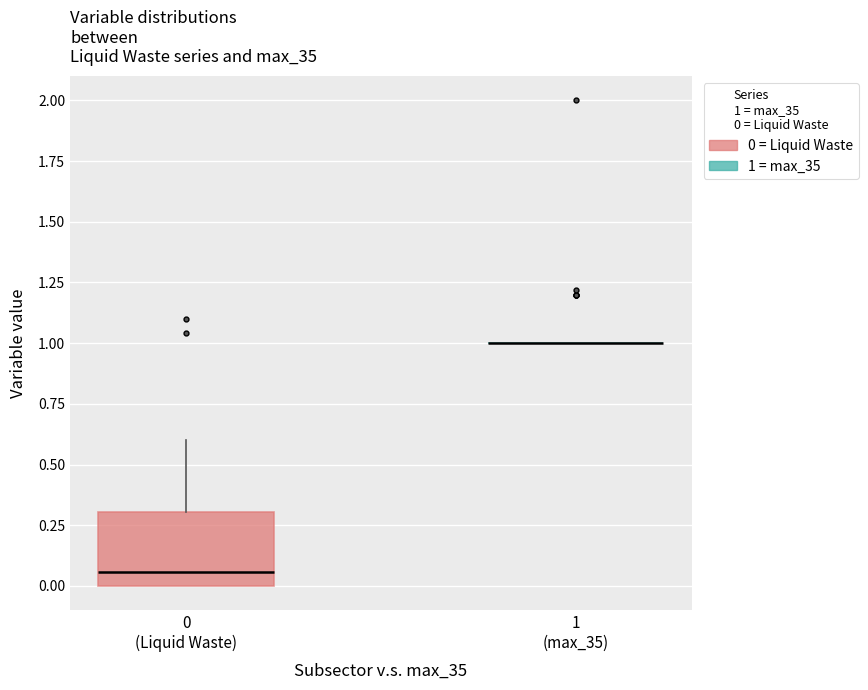

Where does the median line of the box for 0 (Liquid Waste) sit on the y-axis? The values are not printed on the chart, so give them approximately, as read against the axis.

0.05